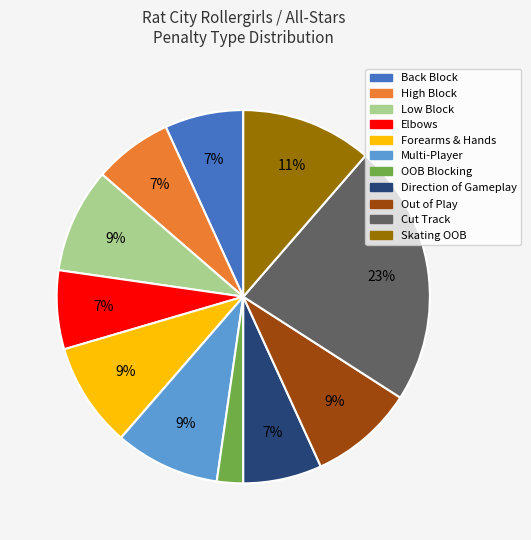

Approximately how many times larger is the value at Forearms & Hands compared to Elbows?

1.3